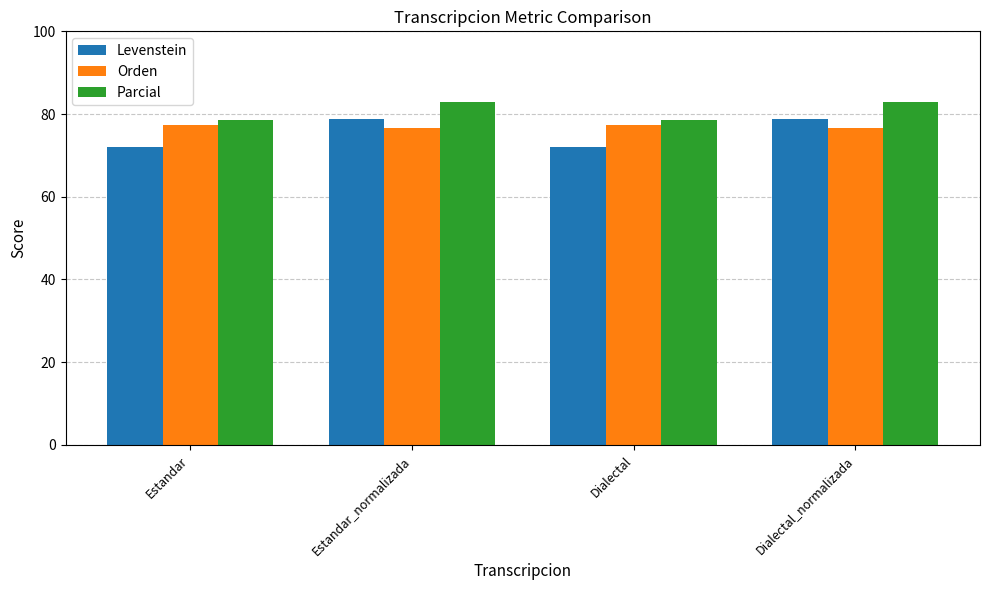

The Parcial series shows 78.6 at Estandar. True or false?

True